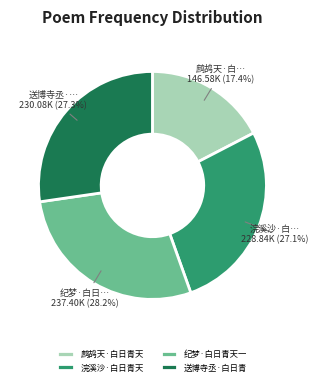

How many slices are in this pie chart?

4